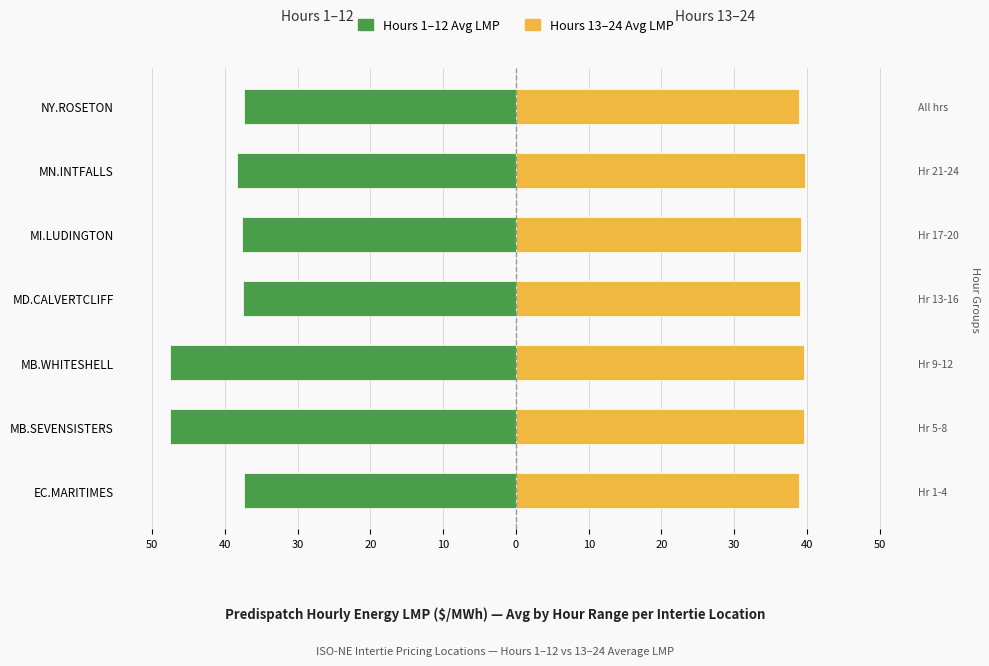

What is the value of the Hours 1-12 Avg LMP bar at the 1st from the left?

-37.3